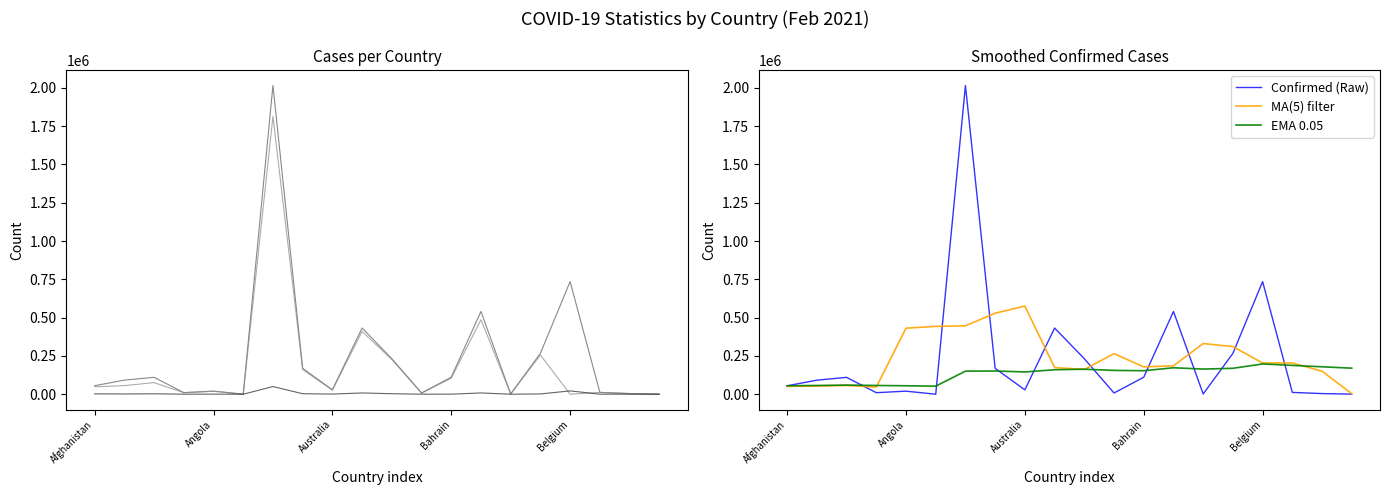

The value of Confirmed (Raw) at 13 is 710666.3. True or false?

False